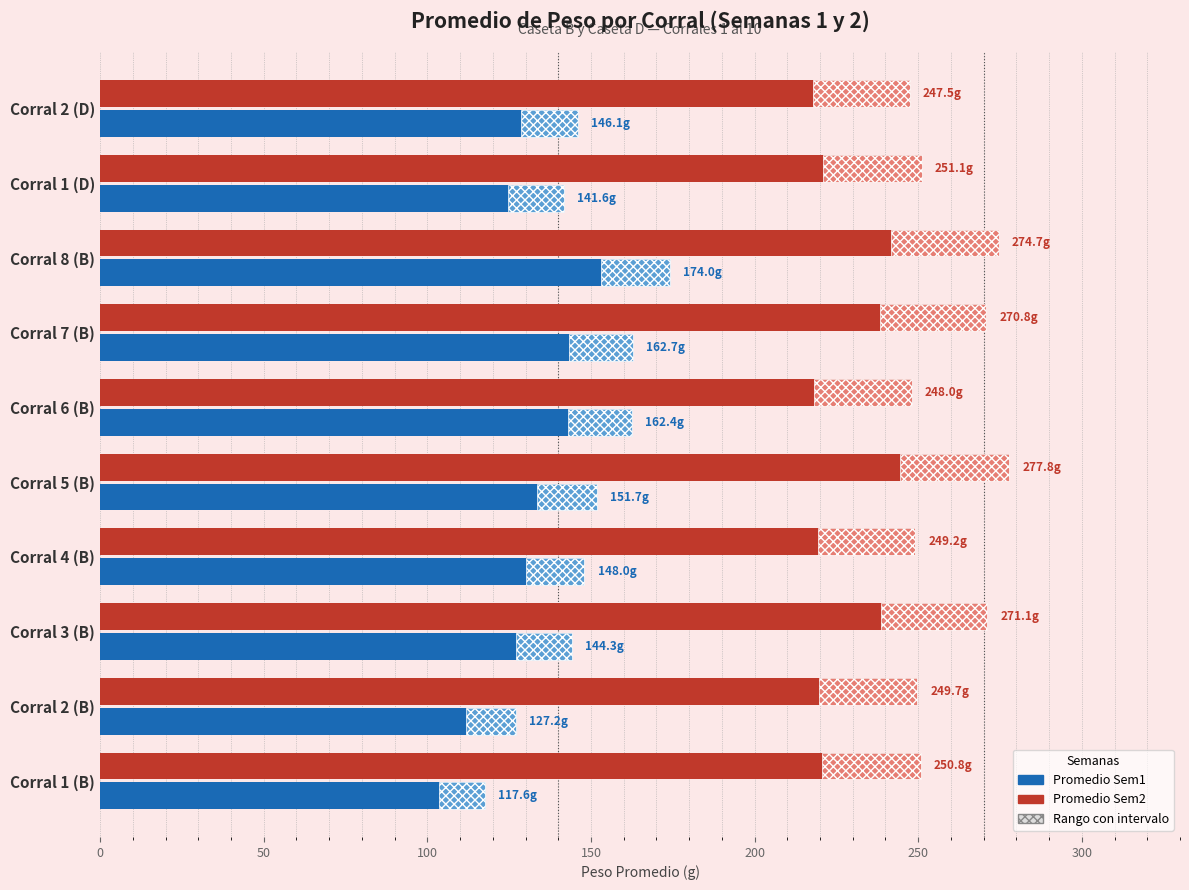

At how many categories does at least one series exceed 200?

10